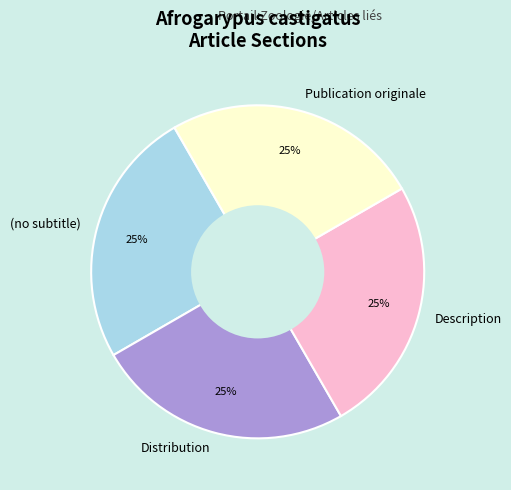

Is it true that (no subtitle) is 25% of the pie?

True